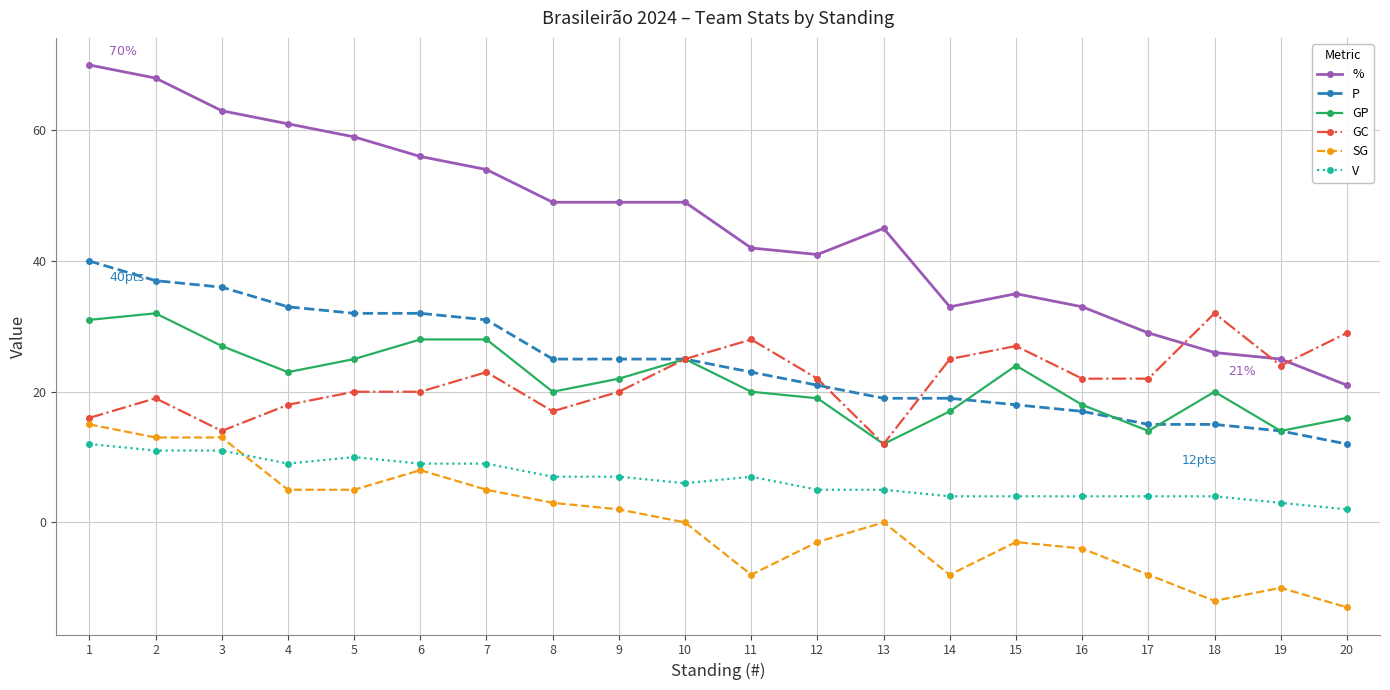

The value of V at 16 is 4. True or false?

True